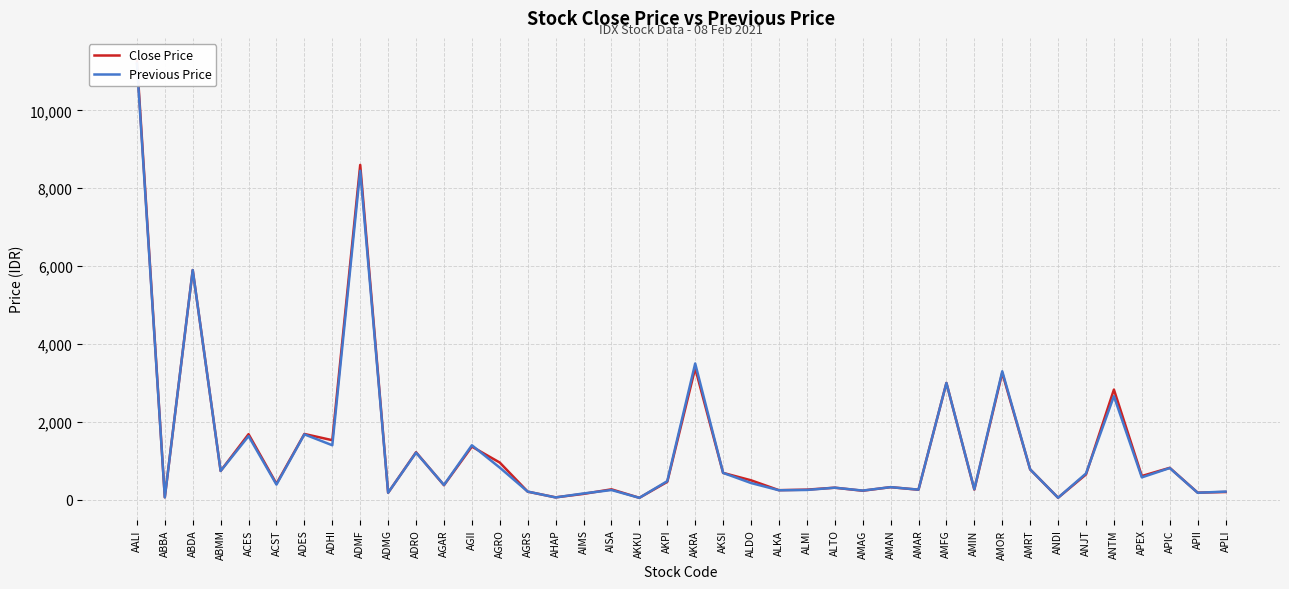

Which label corresponds to the smallest value in the chart?

AKKU